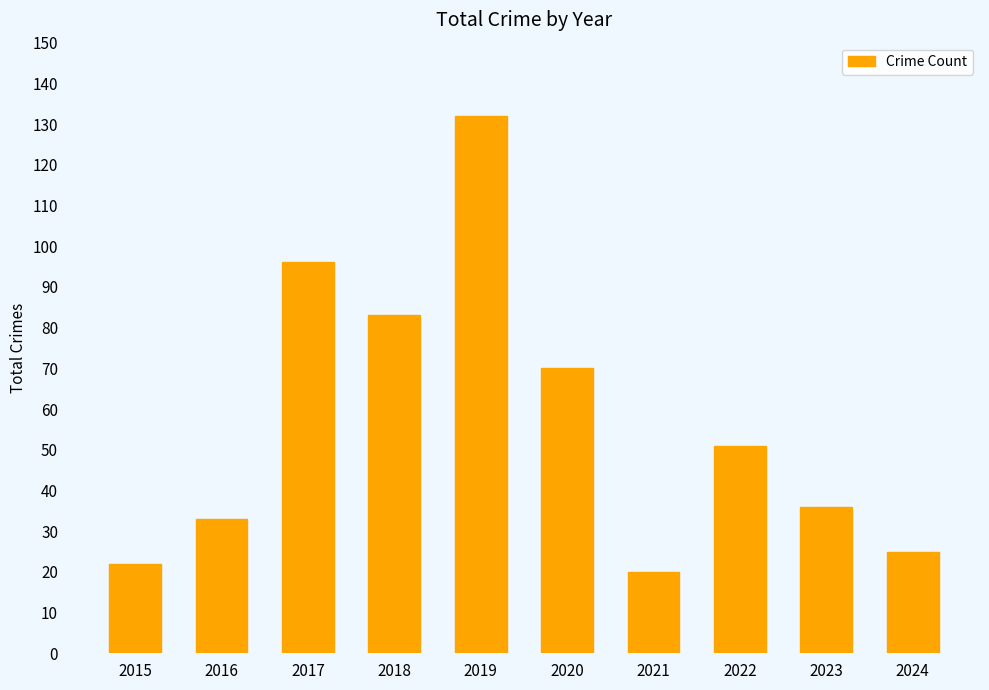

The chart shows a value of 96 at 2017. True or false?

True